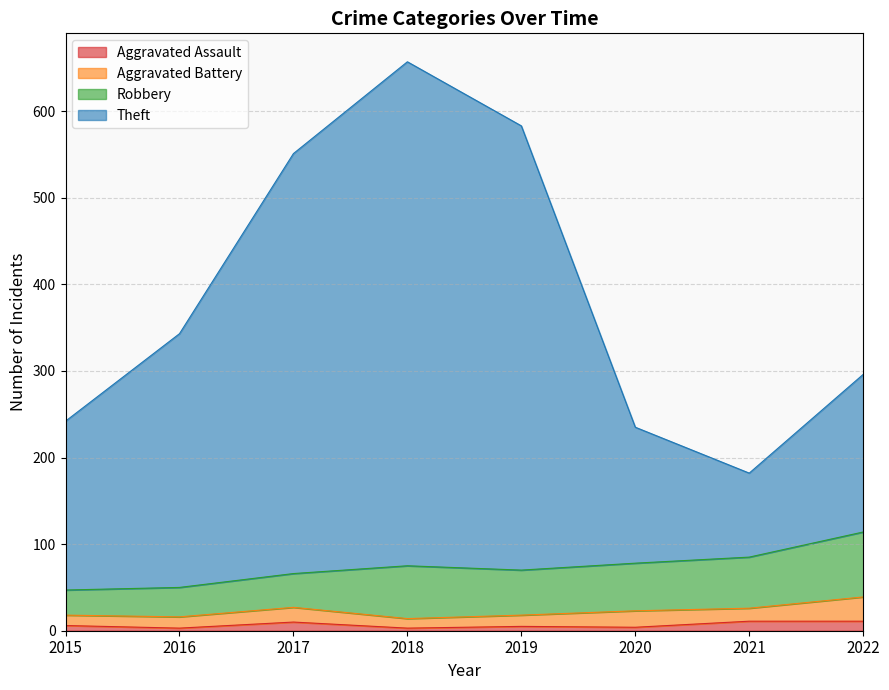

What is the difference between the maximum and second lowest values in the Theft series?

422